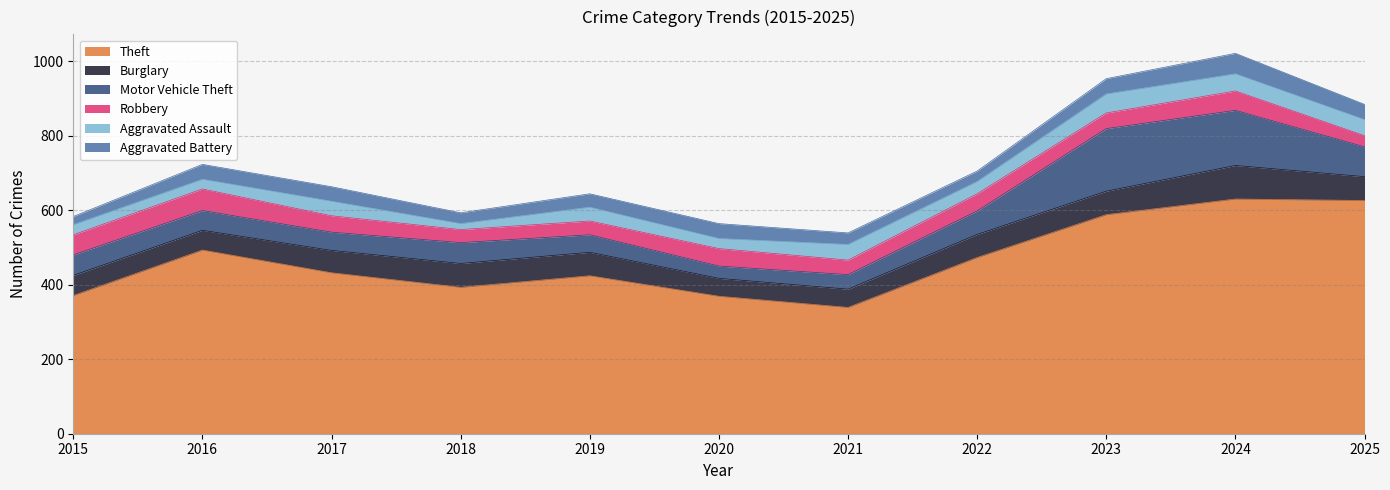

Reading left to right, transcribe all the data shown in this chart.

Theft: 2015=371	2016=493	2017=432	2018=393	2019=424	2020=369	2021=339	2022=473	2023=588	2024=630	2025=626
Burglary: 2015=54	2016=53	2017=60	2018=64	2019=63	2020=48	2021=49	2022=62	2023=63	2024=90	2025=64
Motor Vehicle Theft: 2015=55	2016=53	2017=49	2018=56	2019=47	2020=33	2021=39	2022=63	2023=168	2024=148	2025=80
Robbery: 2015=54	2016=58	2017=44	2018=35	2019=37	2020=47	2021=39	2022=46	2023=42	2024=52	2025=30
Aggravated Assault: 2015=27	2016=26	2017=39	2018=16	2019=37	2020=27	2021=42	2022=33	2023=51	2024=46	2025=43
Aggravated Battery: 2015=22	2016=40	2017=39	2018=29	2019=36	2020=40	2021=31	2022=28	2023=41	2024=55	2025=41